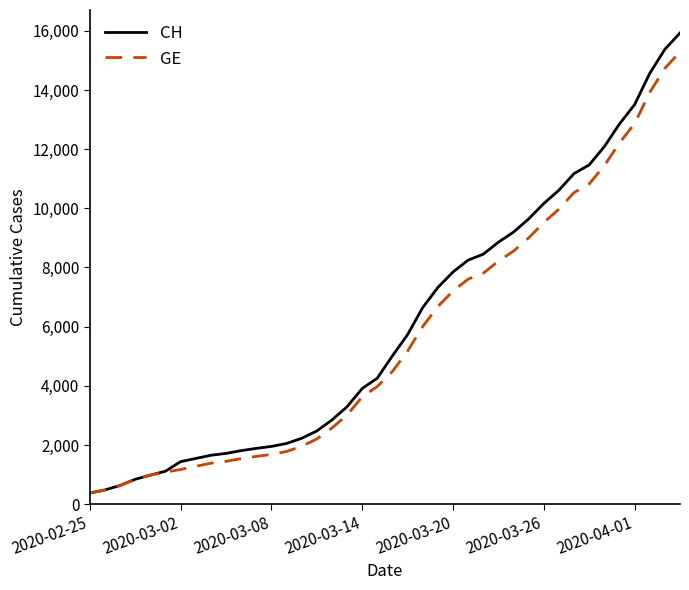

What is the smallest value displayed?

375